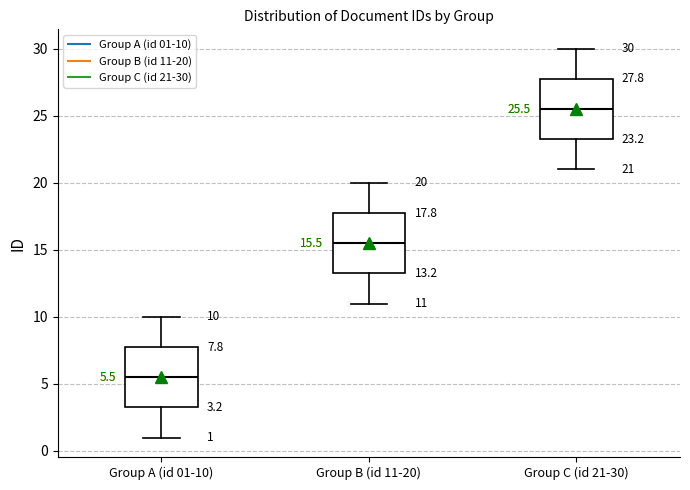

Which box has the highest median line?

Group C (id 21-30)